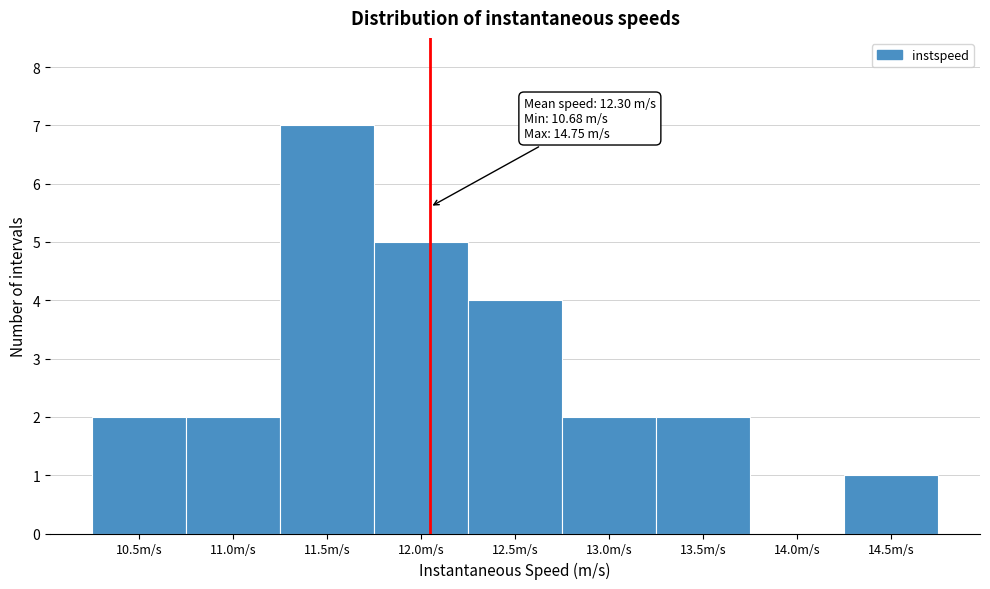

Reading left to right, transcribe all the data shown in this chart.

10.5m/s=2	11.0m/s=2	11.5m/s=7	12.0m/s=5	12.5m/s=4	13.0m/s=2	13.5m/s=2	14.0m/s=0	14.5m/s=1